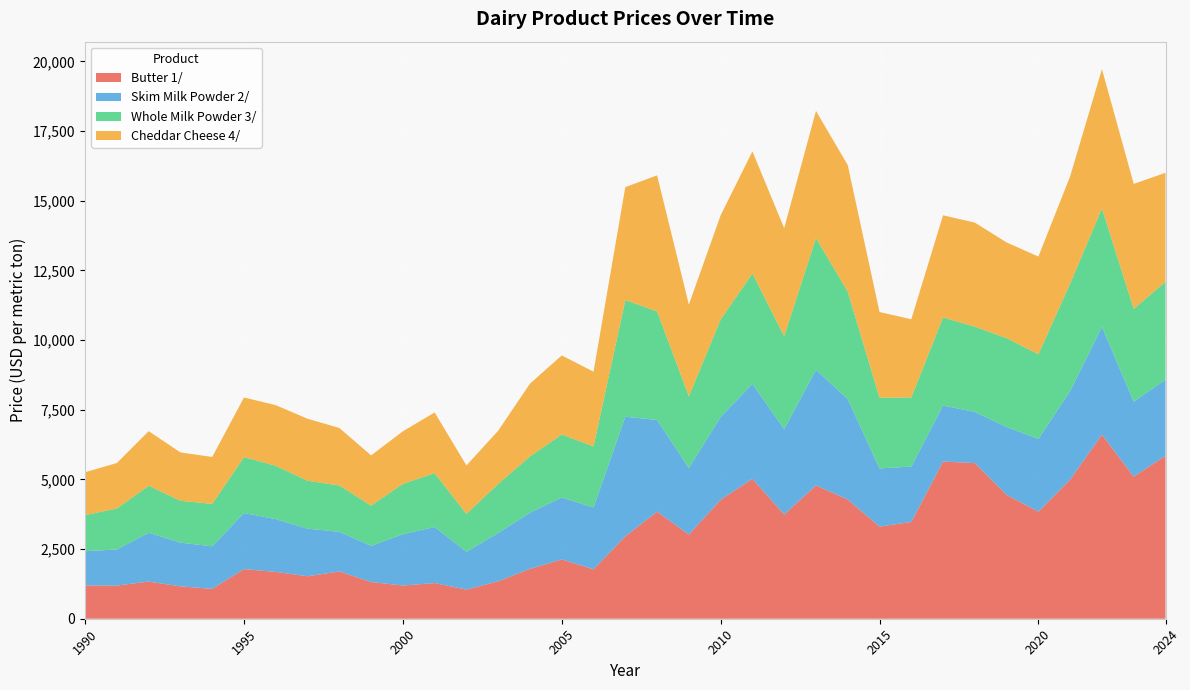

Reading left to right, transcribe all the data shown in this chart.

Butter 1/: 1990=1196.2	1991=1191.1	1992=1332.6	1993=1162.8	1994=1072.0	1995=1782.0	1996=1680.6	1997=1523.9	1998=1697.1	1999=1317.7	2000=1191.9	2001=1280.1	2002=1045.2	2003=1344.7	2004=1788.0	2005=2128.1	2006=1773.7	2007=2959.2	2008=3842.4	2009=3021.0	2010=4268.3	2011=5022.7	2012=3739.9	2013=4784.1	2014=4277.7	2015=3305.7	2016=3473.3	2017=5640.7	2018=5586.6	2019=4443.0	2020=3844.2	2021=4995.0	2022=6607.6	2023=5099.7	2024=5850.2
Skim Milk Powder 2/: 1990=1226.0	1991=1297.1	1992=1751.7	1993=1567.5	1994=1526.5	1995=2012.7	1996=1891.9	1997=1708.3	1998=1421.2	1999=1298.1	2000=1841.6	2001=2011.3	2002=1358.7	2003=1733.2	2004=2017.8	2005=2222.9	2006=2217.9	2007=4290.7	2008=3291.8	2009=2390.6	2010=2971.2	2011=3408.2	2012=3063.1	2013=4147.8	2014=3606.4	2015=2088.8	2016=1986.1	2017=2010.6	2018=1834.4	2019=2440.2	2020=2606.1	2021=3180.7	2022=3865.2	2023=2692.9	2024=2731.8
Whole Milk Powder 3/: 1990=1296.3	1991=1467.2	1992=1687.9	1993=1502.3	1994=1522.3	1995=2006.0	1996=1915.7	1997=1719.1	1998=1663.7	1999=1444.7	2000=1806.3	2001=1932.1	2002=1358.2	2003=1761.5	2004=2021.0	2005=2261.2	2006=2193.1	2007=4184.5	2008=3896.1	2009=2569.8	2010=3499.2	2011=3961.6	2012=3336.3	2013=4730.1	2014=3853.7	2015=2537.2	2016=2480.8	2017=3163.2	2018=3059.6	2019=3186.0	2020=3041.1	2021=3855.2	2022=4253.1	2023=3326.8	2024=3512.3
Cheddar Cheese 4/: 1990=1540.2	1991=1632.3	1992=1958.6	1993=1735.4	1994=1685.1	1995=2139.4	1996=2176.3	1997=2225.5	1998=2064.9	1999=1801.4	2000=1887.1	2001=2179.1	2002=1737.8	2003=1909.0	2004=2611.1	2005=2837.6	2006=2680.8	2007=4055.3	2008=4880.8	2009=3292.0	2010=3739.0	2011=4380.2	2012=3877.0	2013=4562.6	2014=4542.5	2015=3075.9	2016=2807.1	2017=3663.8	2018=3735.8	2019=3434.8	2020=3506.2	2021=3849.6	2022=4997.7	2023=4486.2	2024=3910.2